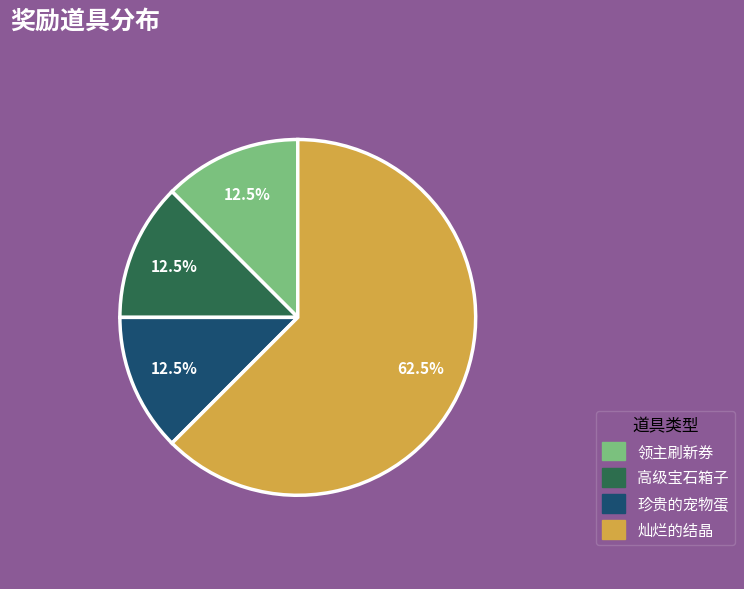

Is there any slice that represents more than half of the pie?

Yes